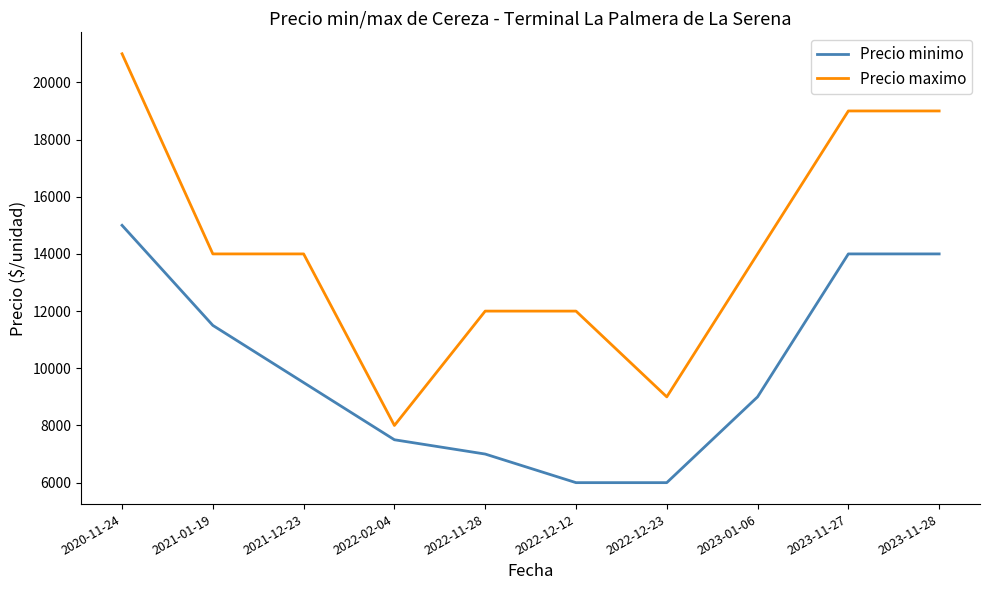

What is the spread (max minus min) of values at 2023-11-27?

5000